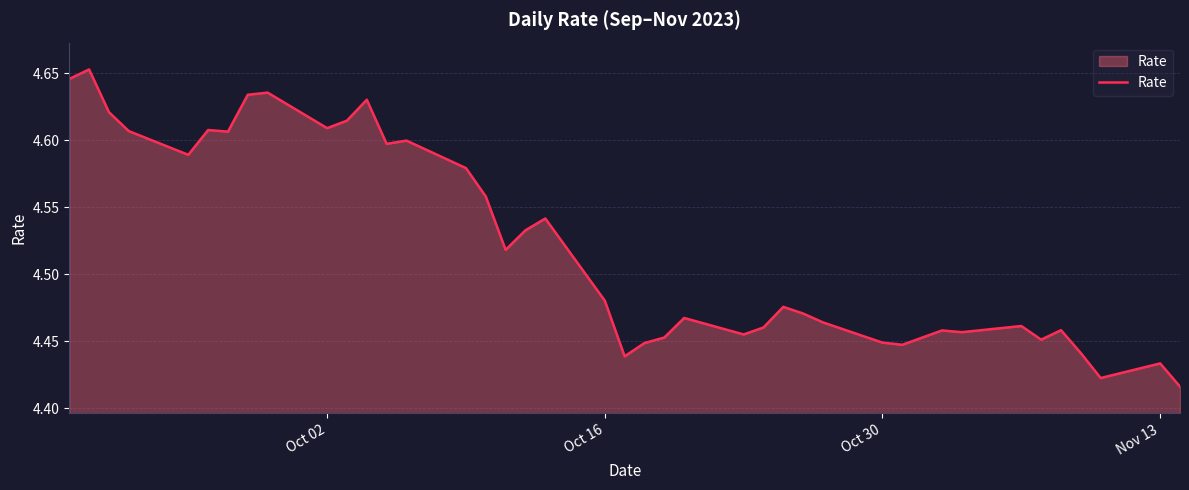

True or false: the data has more than 0 interior local peaks.

True